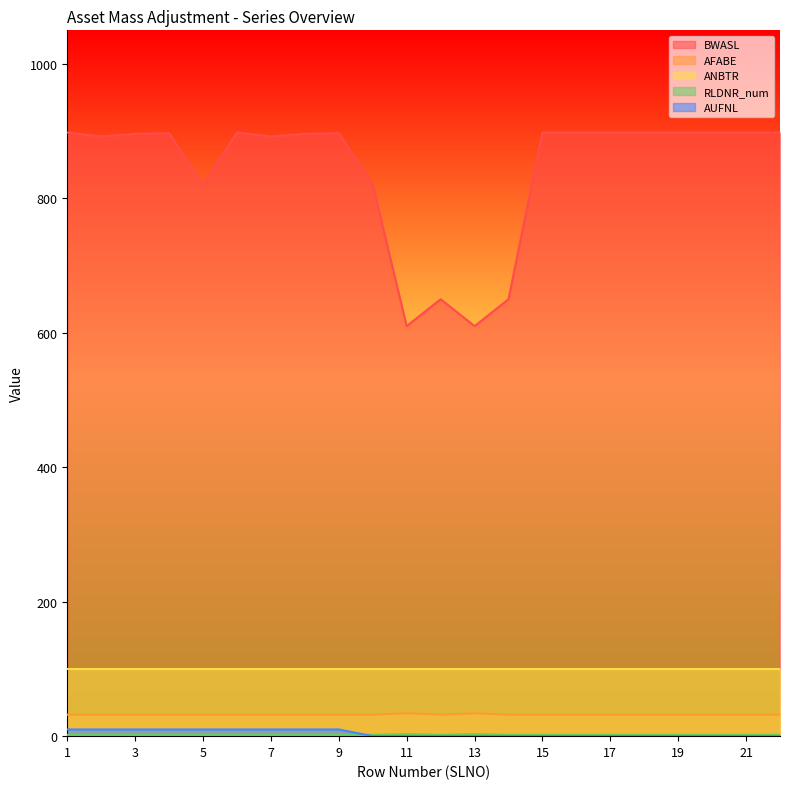

True or false: BWASL and RLDNR_num intersect in this chart.

False